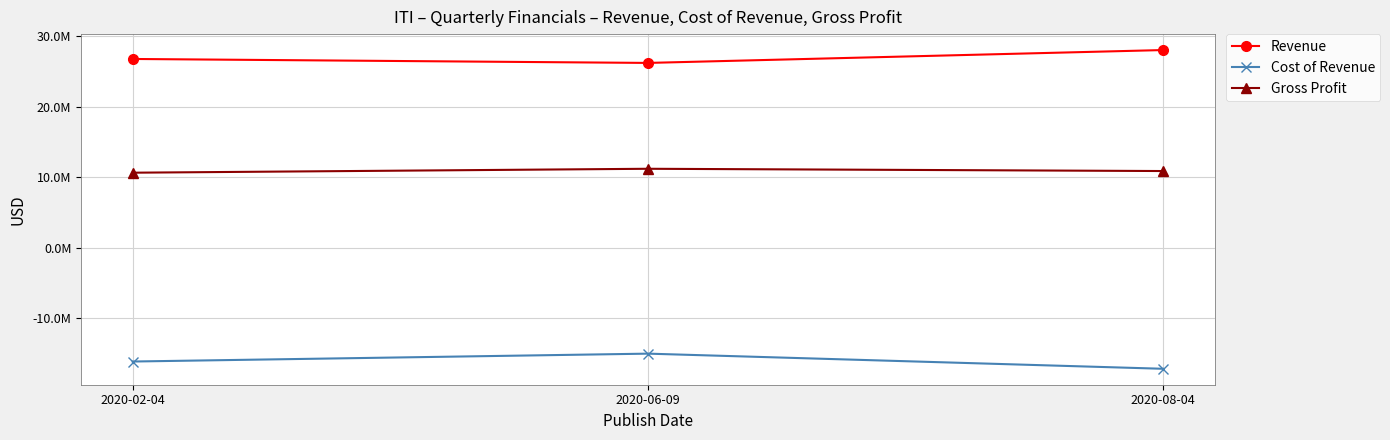

True or false: Gross Profit has a value of 4532715 at 2020-06-09.

False